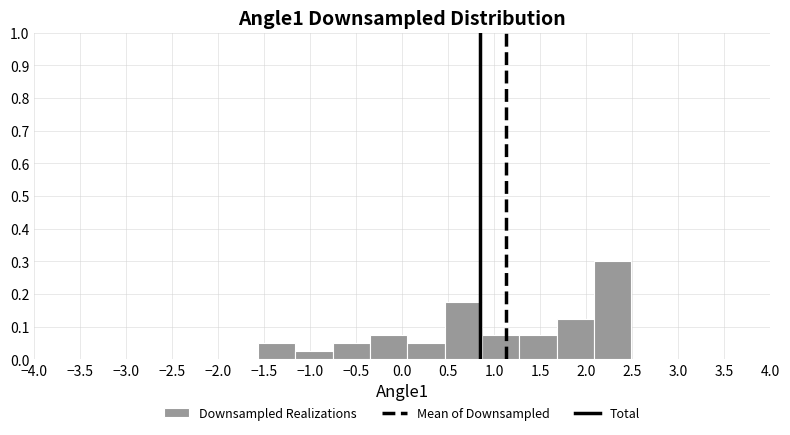

Reading left to right, transcribe this chart: for each bar, give the range it covers on the x-axis and its height. Neither the bar edges nor the heights are printed on the chart, so give them approximately, as read against the axes.

-1.55 to -1.15: 0.05
-1.15 to -0.75: 0.03
-0.75 to -0.35: 0.05
-0.35 to 0.05: 0.08
0.05 to 0.45: 0.05
0.45 to 0.85: 0.18
0.85 to 1.25: 0.08
1.25 to 1.70: 0.08
1.70 to 2.10: 0.13
2.10 to 2.50: 0.30